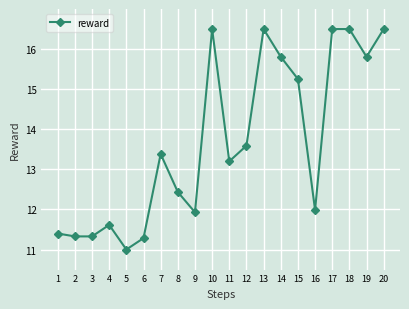

How many values exceed 13?

11